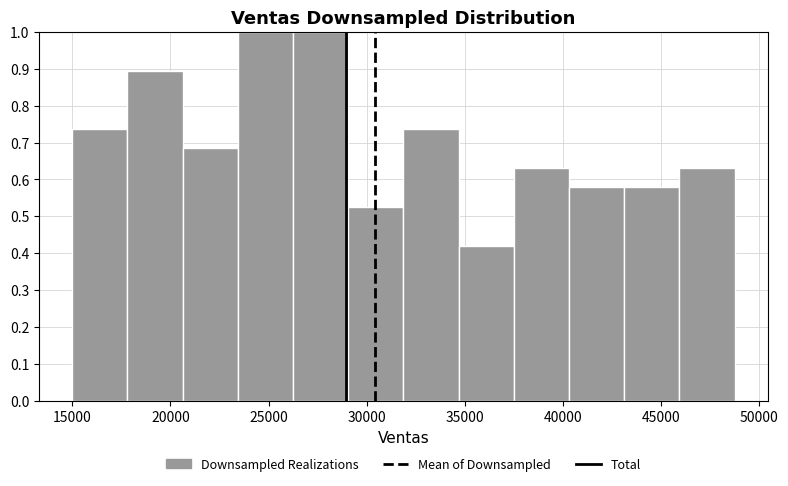

Reading left to right, transcribe this chart: for each bar, give the range it covers on the x-axis and its height. Neither the bar edges nor the heights are printed on the chart, so give them approximately, as read against the axes.

15000 to 18000: 0.74
18000 to 20500: 0.89
20500 to 23500: 0.68
23500 to 26000: 1.00
26000 to 29000: 1.00
29000 to 32000: 0.53
32000 to 34500: 0.74
34500 to 37500: 0.42
37500 to 40500: 0.63
40500 to 43000: 0.58
43000 to 46000: 0.58
46000 to 48500: 0.63